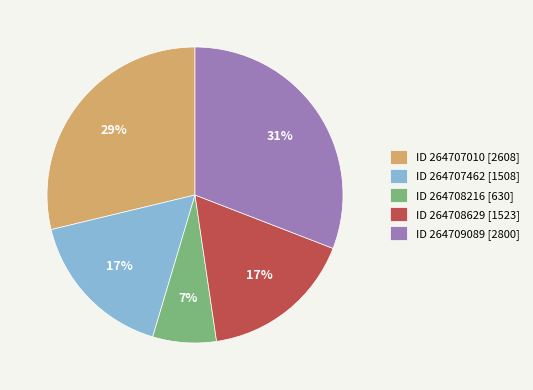

Do ID 264709089 [2800] and ID 264708216 [630] together represent more than half of the pie?

No